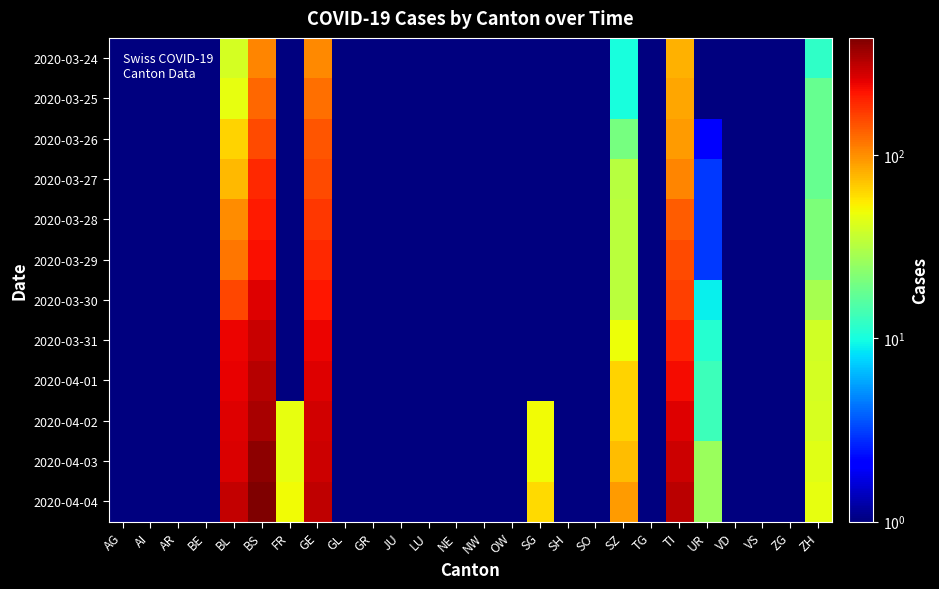

Reading right to left, what are all the values shown in this chart?

2020-03-24: ZH=12.0	ZG=0.5	VS=0.5	VD=0.5	UR=1.0	TI=80.0	TG=0.5	SZ=10.0	SO=0.5	SH=0.5	SG=0.5	OW=0.5	NW=0.5	NE=0.5	LU=0.5	JU=0.5	GR=0.5	GL=0.5	GE=103.0	FR=0.5	BS=105.0	BL=40.0	BE=0.5	AR=0.5	AI=0.5	AG=0.5
2020-03-25: ZH=18.0	ZG=0.5	VS=0.5	VD=0.5	UR=0.5	TI=85.0	TG=0.5	SZ=10.0	SO=0.5	SH=0.5	SG=0.5	OW=0.5	NW=0.5	NE=0.5	LU=0.5	JU=0.5	GR=0.5	GL=0.5	GE=122.0	FR=0.5	BS=128.0	BL=46.0	BE=0.5	AR=0.5	AI=0.5	AG=0.5
2020-03-26: ZH=18.0	ZG=0.5	VS=0.5	VD=0.5	UR=2.0	TI=91.0	TG=0.5	SZ=20.0	SO=0.5	SH=0.5	SG=0.5	OW=0.5	NW=0.5	NE=0.5	LU=0.5	JU=0.5	GR=0.5	GL=0.5	GE=144.0	FR=0.5	BS=155.0	BL=65.0	BE=0.5	AR=0.5	AI=0.5	AG=0.5
2020-03-27: ZH=18.0	ZG=0.5	VS=0.5	VD=0.5	UR=3.0	TI=107.0	TG=0.5	SZ=32.0	SO=0.5	SH=0.5	SG=0.5	OW=0.5	NW=0.5	NE=0.5	LU=0.5	JU=0.5	GR=0.5	GL=0.5	GE=153.0	FR=0.5	BS=191.0	BL=76.0	BE=0.5	AR=0.5	AI=0.5	AG=0.5
2020-03-28: ZH=21.0	ZG=0.5	VS=0.5	VD=0.5	UR=3.0	TI=136.0	TG=0.5	SZ=33.0	SO=0.5	SH=0.5	SG=0.5	OW=0.5	NW=0.5	NE=0.5	LU=0.5	JU=0.5	GR=0.5	GL=0.5	GE=175.0	FR=0.5	BS=211.0	BL=100.0	BE=0.5	AR=0.5	AI=0.5	AG=0.5
2020-03-29: ZH=21.0	ZG=0.5	VS=0.5	VD=0.5	UR=3.0	TI=155.0	TG=0.5	SZ=33.0	SO=0.5	SH=0.5	SG=0.5	OW=0.5	NW=0.5	NE=0.5	LU=0.5	JU=0.5	GR=0.5	GL=0.5	GE=193.0	FR=0.5	BS=228.0	BL=115.0	BE=0.5	AR=0.5	AI=0.5	AG=0.5
2020-03-30: ZH=29.0	ZG=0.5	VS=0.5	VD=0.5	UR=9.0	TI=165.0	TG=0.5	SZ=33.0	SO=0.5	SH=0.5	SG=0.5	OW=0.5	NW=0.5	NE=0.5	LU=0.5	JU=0.5	GR=0.5	GL=0.5	GE=216.0	FR=0.5	BS=263.0	BL=158.0	BE=0.5	AR=0.5	AI=0.5	AG=0.5
2020-03-31: ZH=39.0	ZG=0.5	VS=0.5	VD=0.5	UR=11.0	TI=202.0	TG=0.5	SZ=48.0	SO=0.5	SH=0.5	SG=0.5	OW=0.5	NW=0.5	NE=0.5	LU=0.5	JU=0.5	GR=0.5	GL=0.5	GE=241.0	FR=0.5	BS=292.0	BL=242.0	BE=0.5	AR=0.5	AI=0.5	AG=0.5
2020-04-01: ZH=40.0	ZG=0.5	VS=0.5	VD=0.5	UR=13.0	TI=229.0	TG=0.5	SZ=65.0	SO=0.5	SH=0.5	SG=0.5	OW=0.5	NW=0.5	NE=0.5	LU=0.5	JU=0.5	GR=0.5	GL=0.5	GE=260.0	FR=0.5	BS=323.0	BL=249.0	BE=0.5	AR=0.5	AI=0.5	AG=0.5
2020-04-02: ZH=41.0	ZG=0.5	VS=0.5	VD=0.5	UR=13.0	TI=263.0	TG=0.5	SZ=65.0	SO=0.5	SH=0.5	SG=49.0	OW=0.5	NW=0.5	NE=0.5	LU=0.5	JU=0.5	GR=0.5	GL=0.5	GE=283.0	FR=46.0	BS=350.0	BL=262.0	BE=0.5	AR=0.5	AI=0.5	AG=0.5
2020-04-03: ZH=44.0	ZG=0.5	VS=0.5	VD=0.5	UR=26.0	TI=287.0	TG=0.5	SZ=75.0	SO=0.5	SH=0.5	SG=50.0	OW=0.5	NW=0.5	NE=0.5	LU=0.5	JU=0.5	GR=0.5	GL=0.5	GE=284.0	FR=46.0	BS=397.0	BL=266.0	BE=0.5	AR=0.5	AI=0.5	AG=0.5
2020-04-04: ZH=46.0	ZG=0.5	VS=0.5	VD=0.5	UR=26.0	TI=314.0	TG=0.5	SZ=92.0	SO=0.5	SH=0.5	SG=62.0	OW=0.5	NW=0.5	NE=0.5	LU=0.5	JU=0.5	GR=0.5	GL=0.5	GE=305.0	FR=49.0	BS=434.0	BL=298.0	BE=0.5	AR=0.5	AI=0.5	AG=0.5